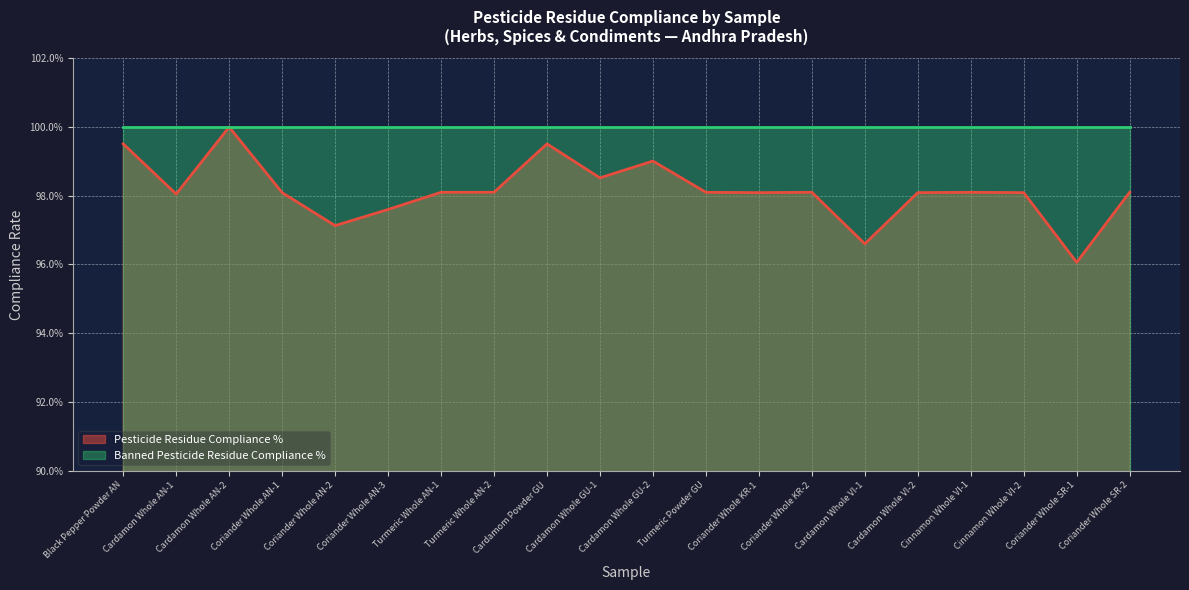

Does the chart display data point markers on the line(s)?

No